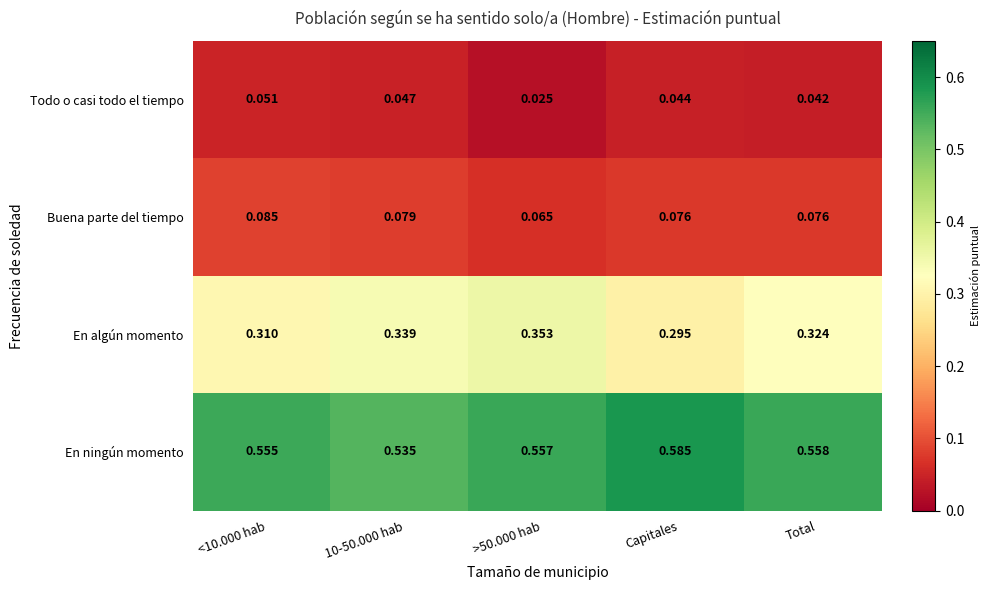

Rank the series at Total from lowest to highest value.

Todo o casi todo el tiempo, Buena parte del tiempo, En algún momento, En ningún momento